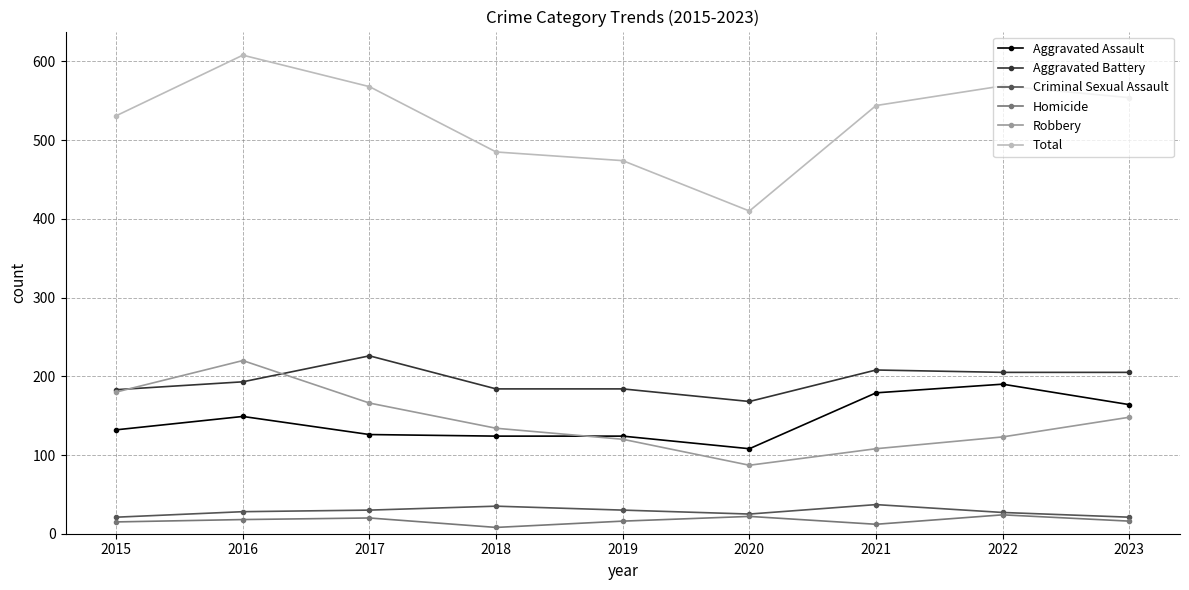

How many series are shown in this chart?

6